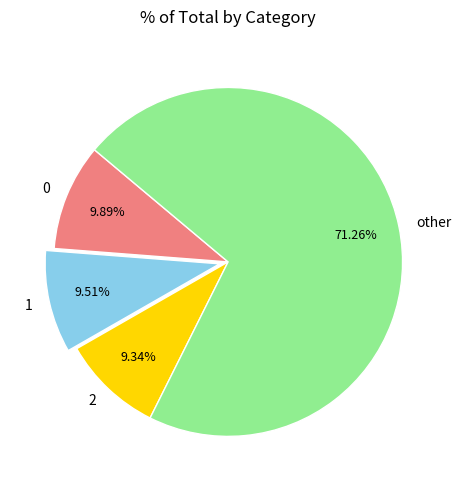

What is the largest slice in the pie chart?

other